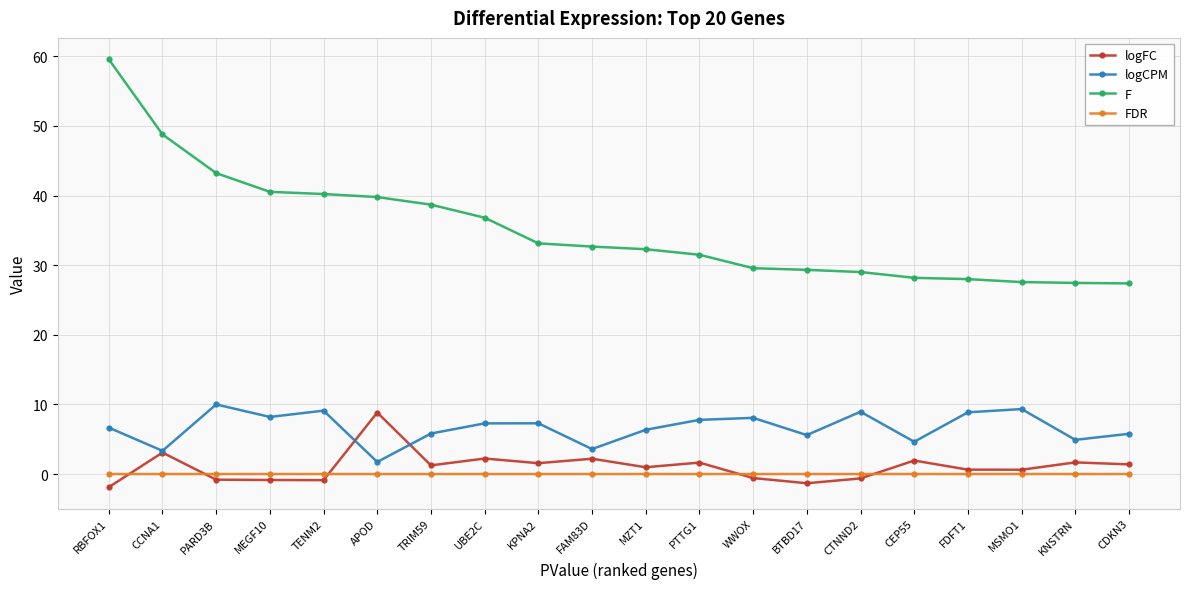

What position from the right is MEGF10?

17